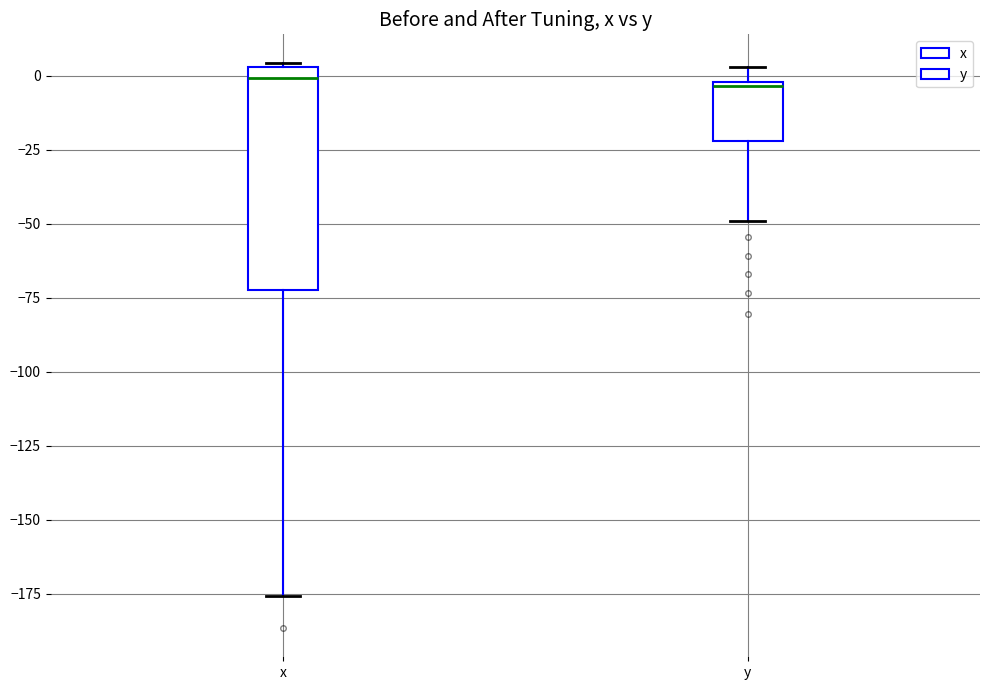

Reading left to right, transcribe this box plot: for each box, give where its median line is, the range the box spans, and where its two whiskers end, as read against the y-axis. The values are not printed on the chart, so give them approximately, as read against the axis.

x: median 0, box -70 to 5, whiskers -175 to 5
y: median -5, box -20 to 0, whiskers -50 to 5